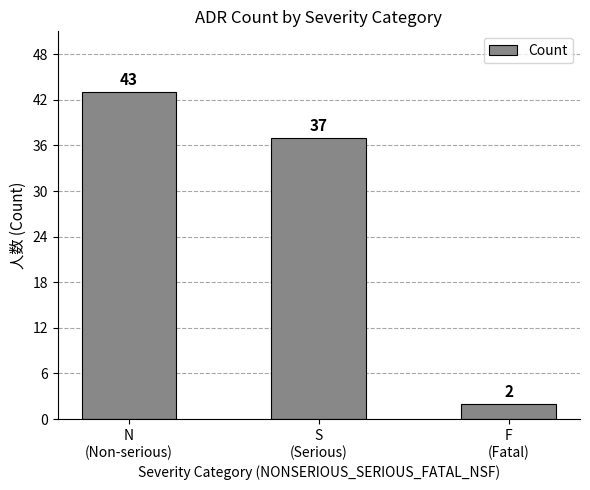

At which category does the chart reach its minimum across all series?

F
(Fatal)